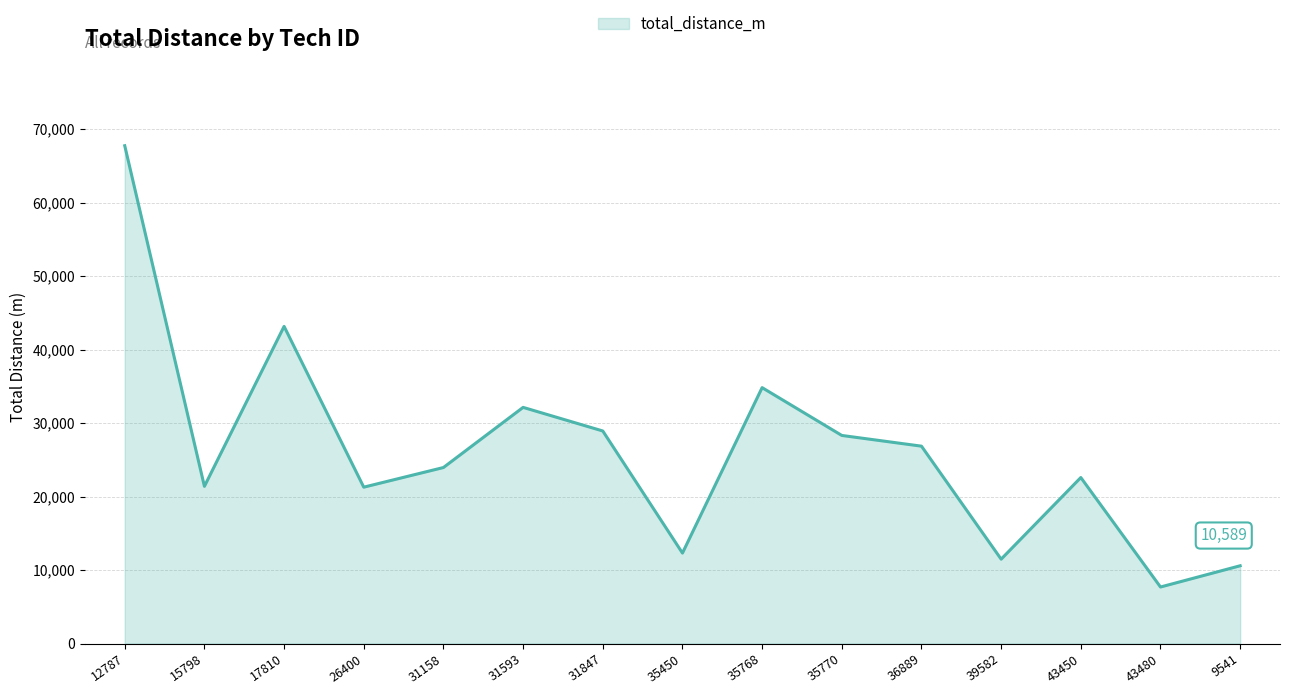

What is the sum of the values at 12787 and 35770?

96084